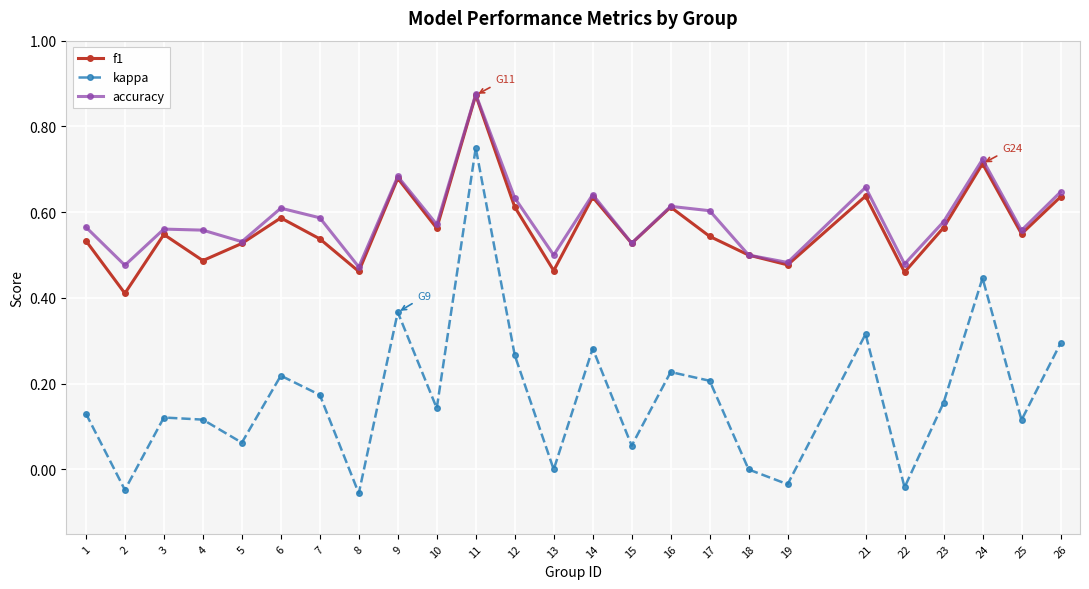

True or false: f1 and kappa cross at least once.

False